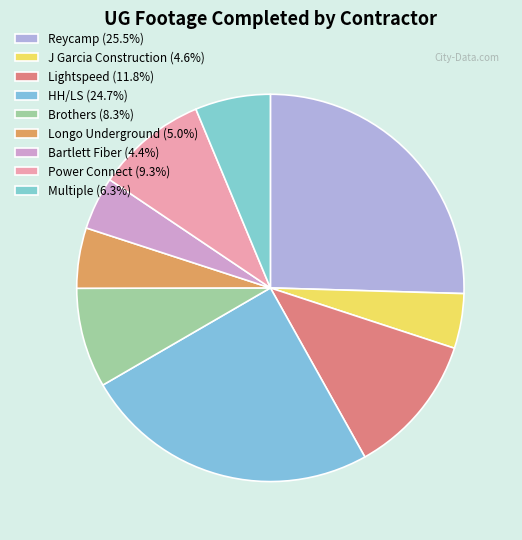

How many slices are in this pie chart?

9